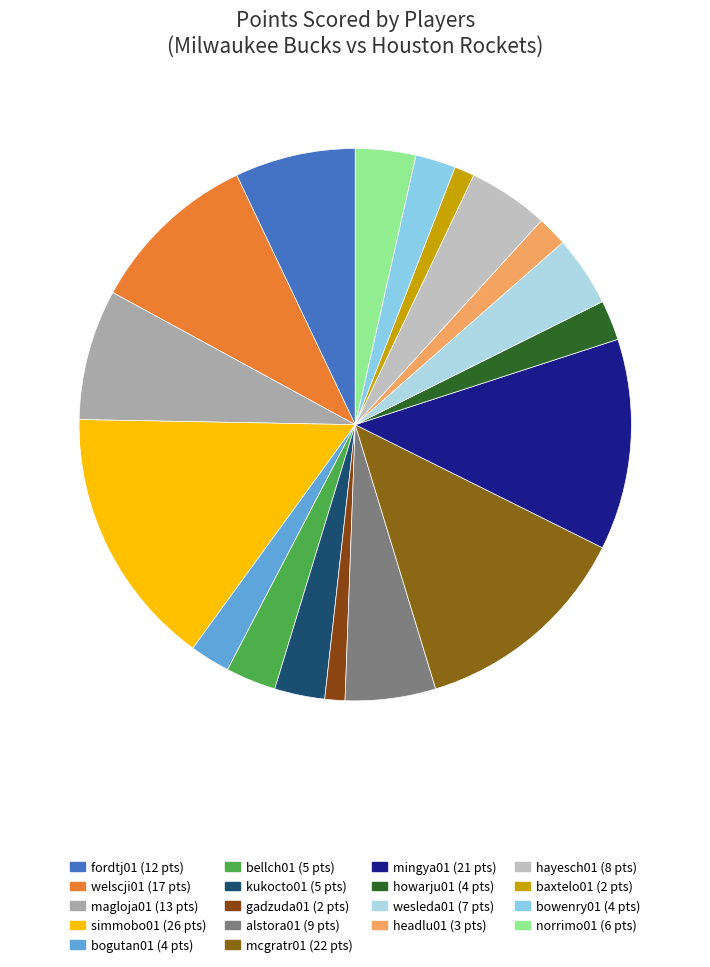

To the nearest percent, what portion does bellch01 represent?

3%